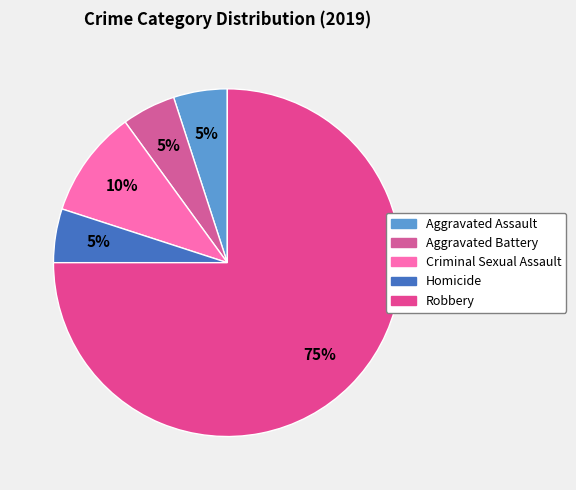

What is the ratio of the value at Aggravated Battery to the value at Homicide?

1.0